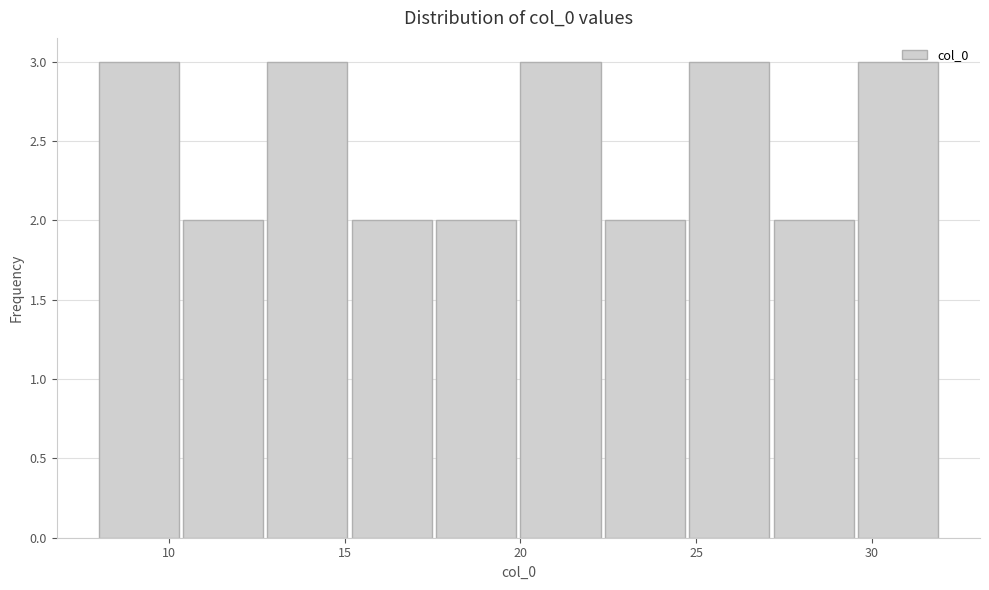

How tall is the bar that spans 29.6 to 32.0 on the x-axis? Neither the bar edges nor the heights are printed on the chart, so give them approximately, as read against the axes.

3